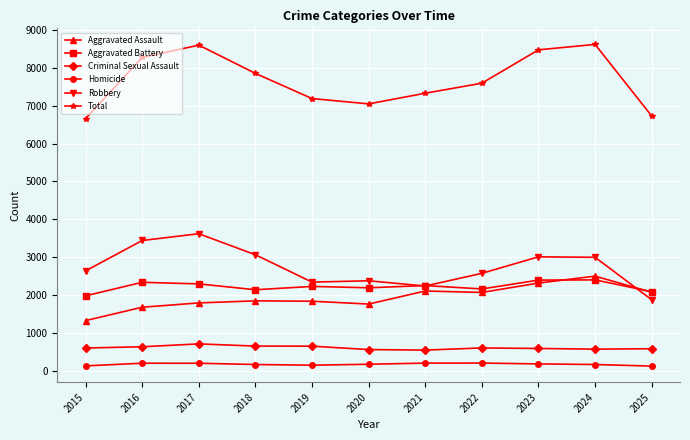

The Criminal Sexual Assault series shows 543 at 2021. True or false?

True